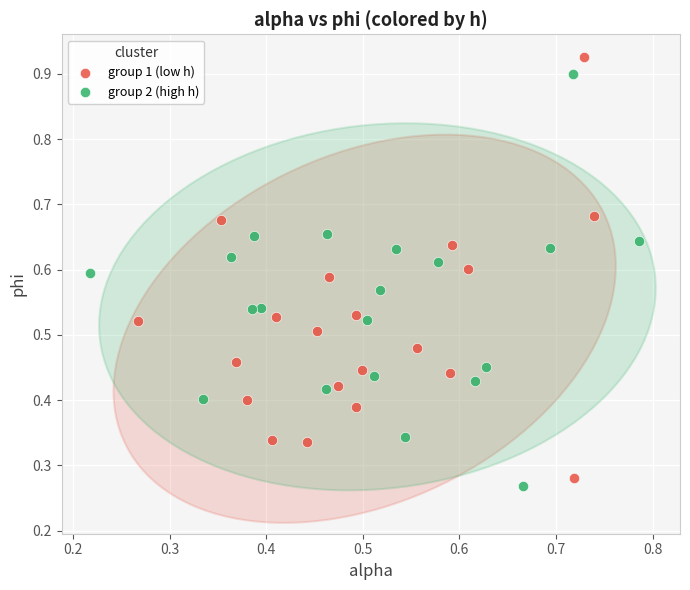

What are all the series names shown in the legend?

group 1 (low h), group 2 (high h)